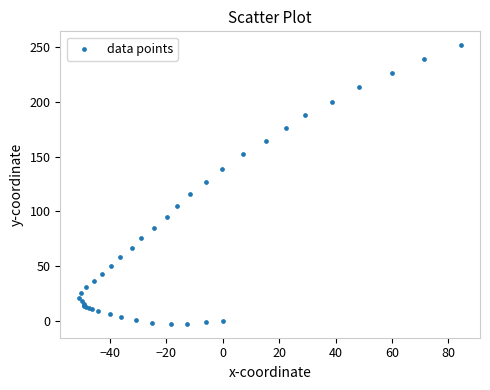

What Y value in the scatter plot is closest to 124?

127.2